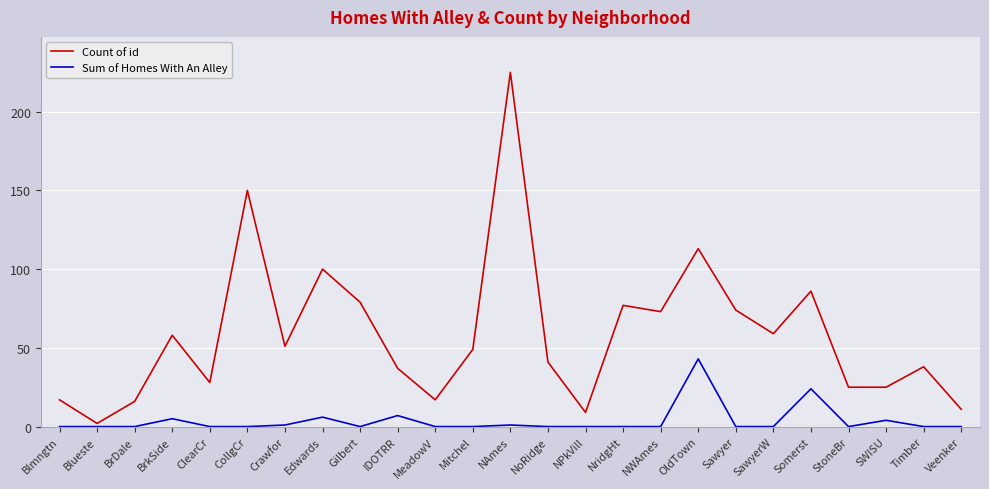

What value does the Sum of Homes With An Alley series have at Somerst?

24